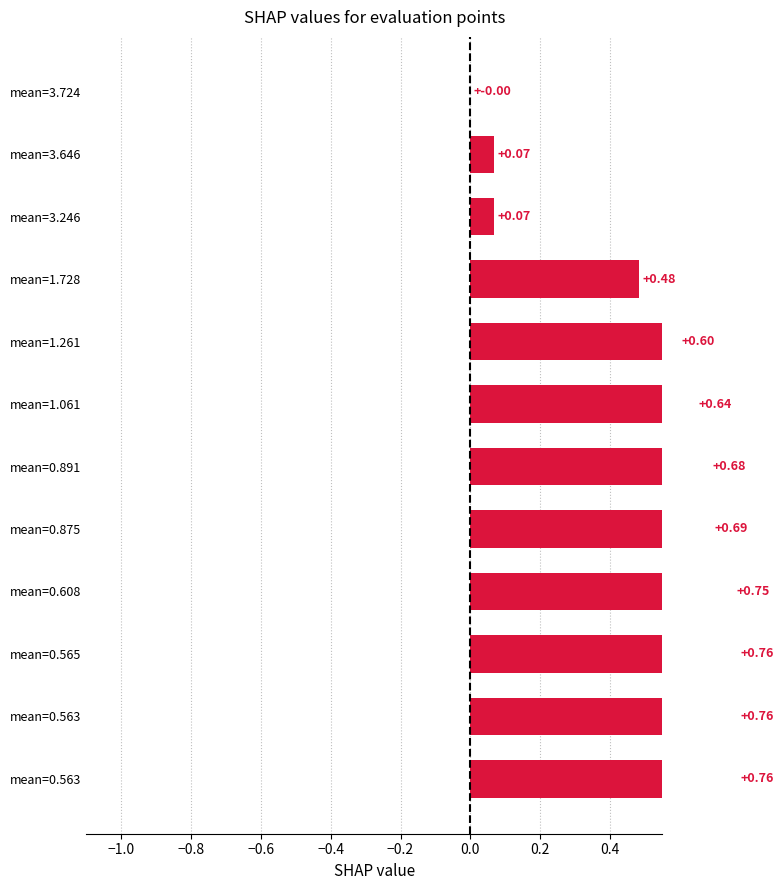

What is the greatest value displayed?

0.8